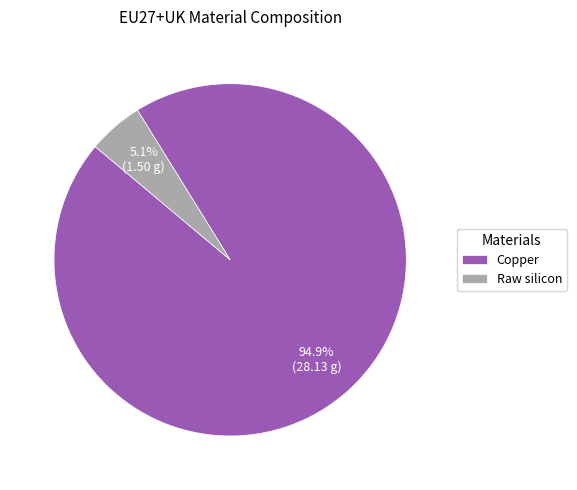

Do Copper and Raw silicon together represent more than half of the pie?

Yes